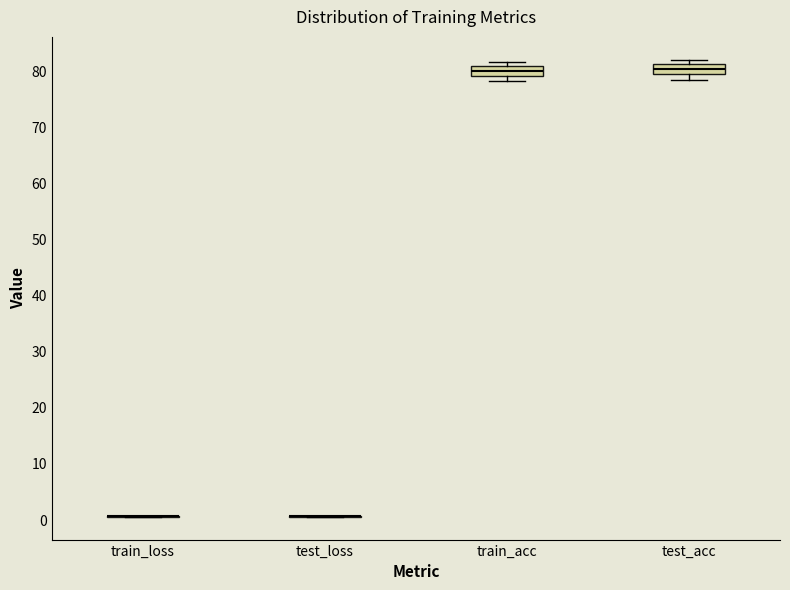

Reading left to right, transcribe this box plot: for each box, give where its median line is, the range the box spans, and where its two whiskers end, as read against the y-axis. The values are not printed on the chart, so give them approximately, as read against the axis.

train_loss: box collapsed to a line at 1, whiskers 1 to 1
test_loss: box collapsed to a line at 1, whiskers 1 to 1
train_acc: median 80, box 79 to 81, whiskers 78 to 82
test_acc: median 80 (inside the box), box 80 to 81, whiskers 78 to 82